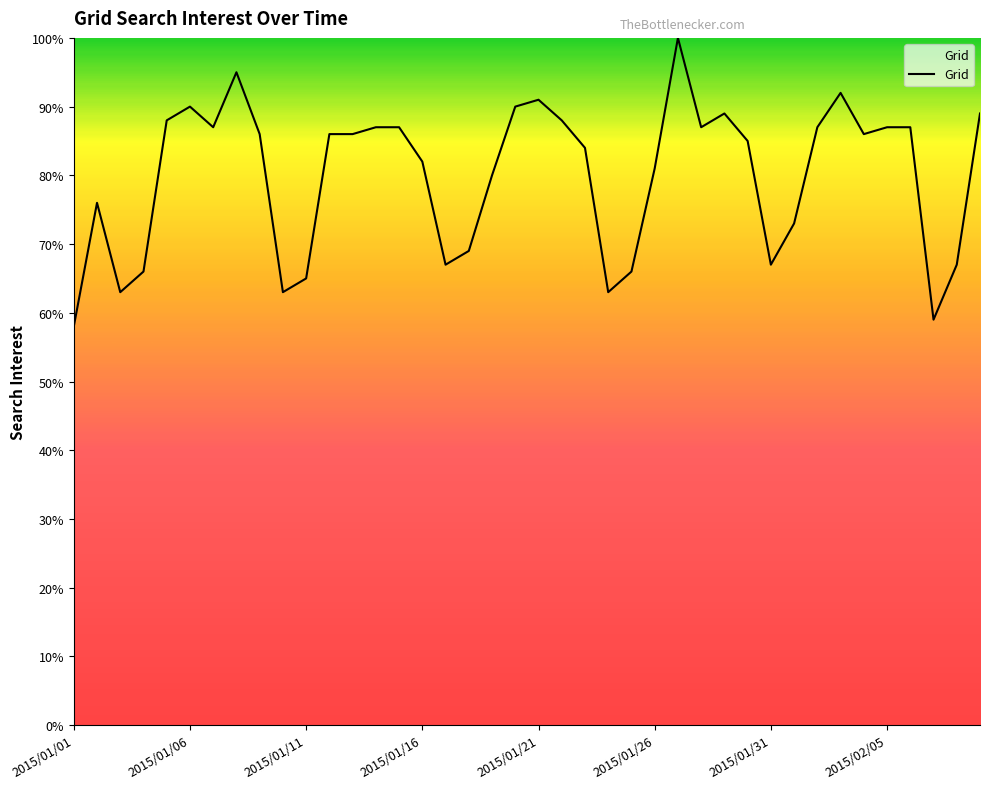

What is the difference between the maximum and minimum values?

42